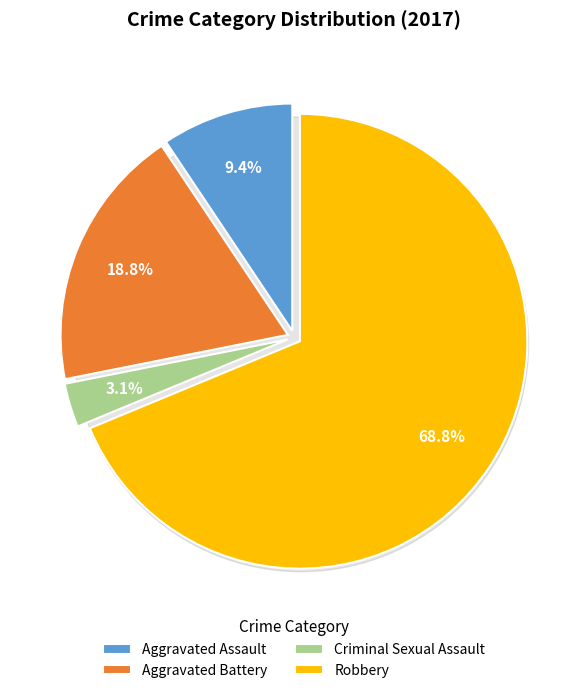

What is the largest slice in the pie chart?

Robbery